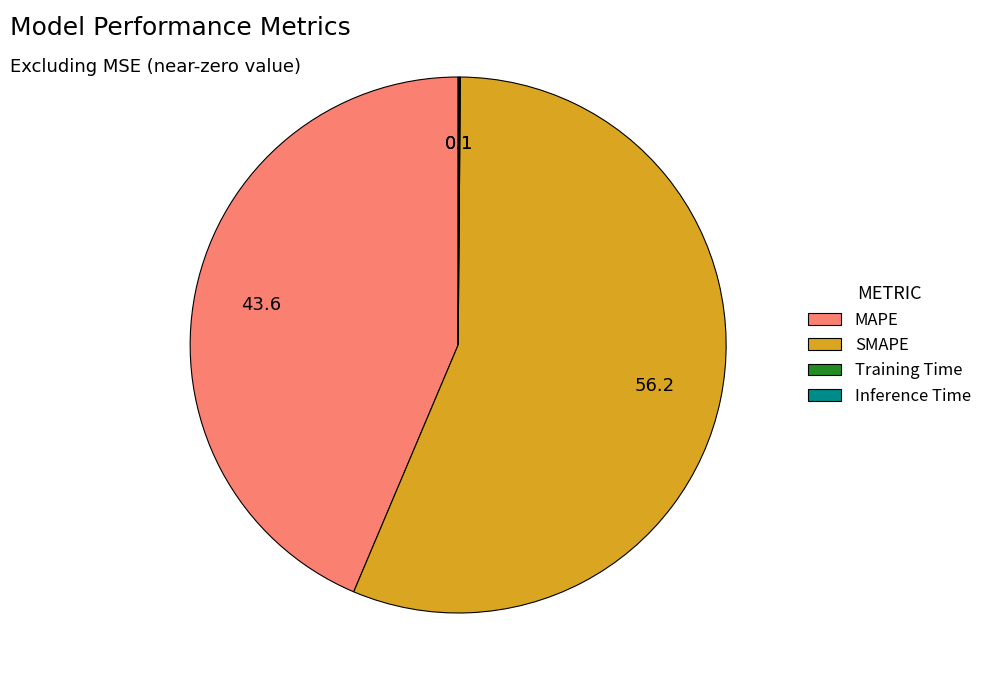

Which slice is the largest?

SMAPE